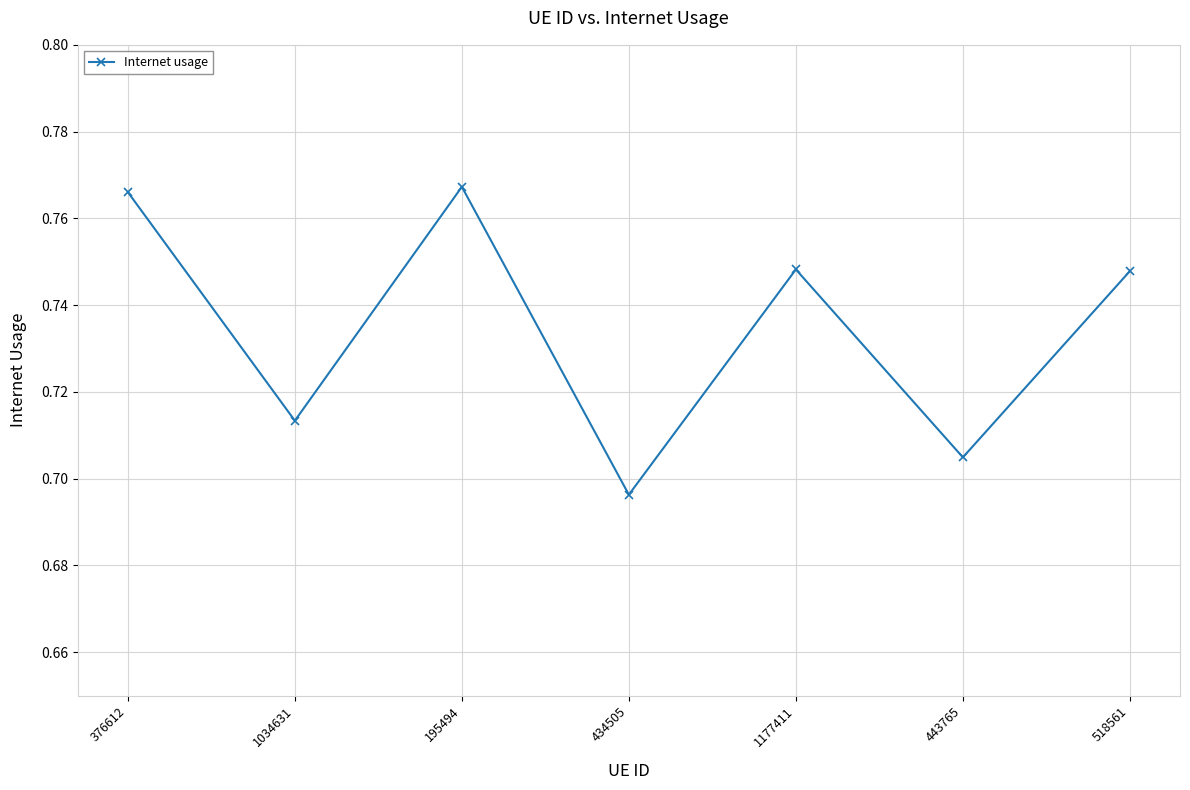

How many data points does each series have?

7